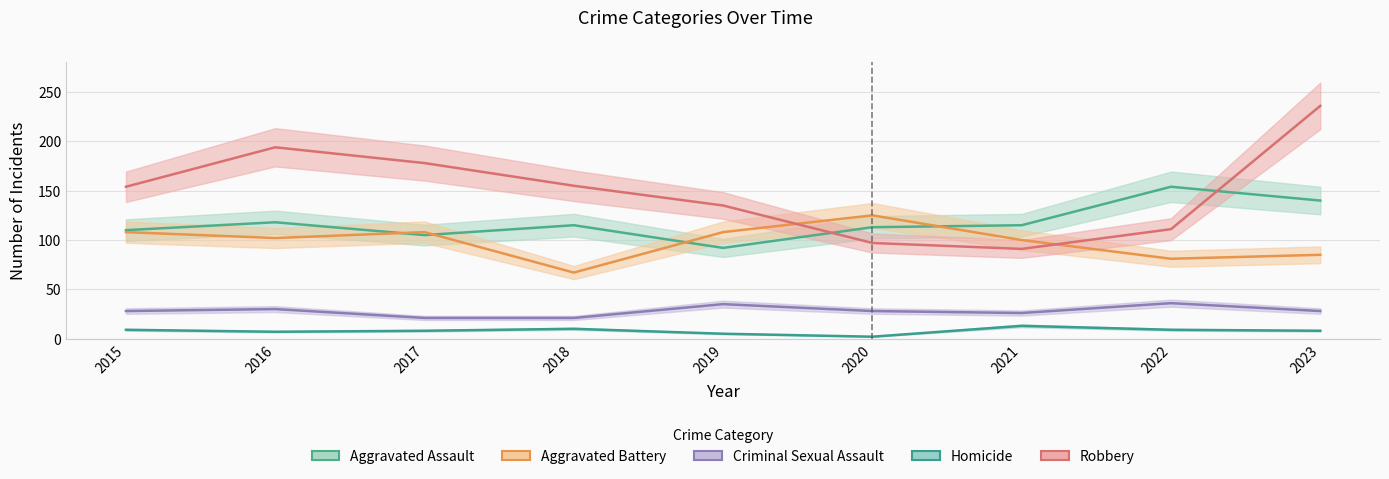

At which label is Criminal Sexual Assault closest to 28?

2015